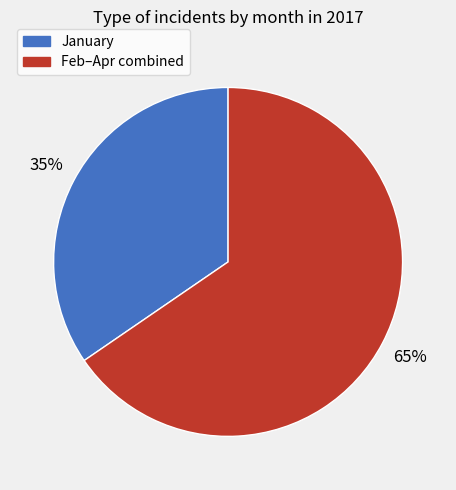

To the nearest percent, what is the average slice percentage?

50%